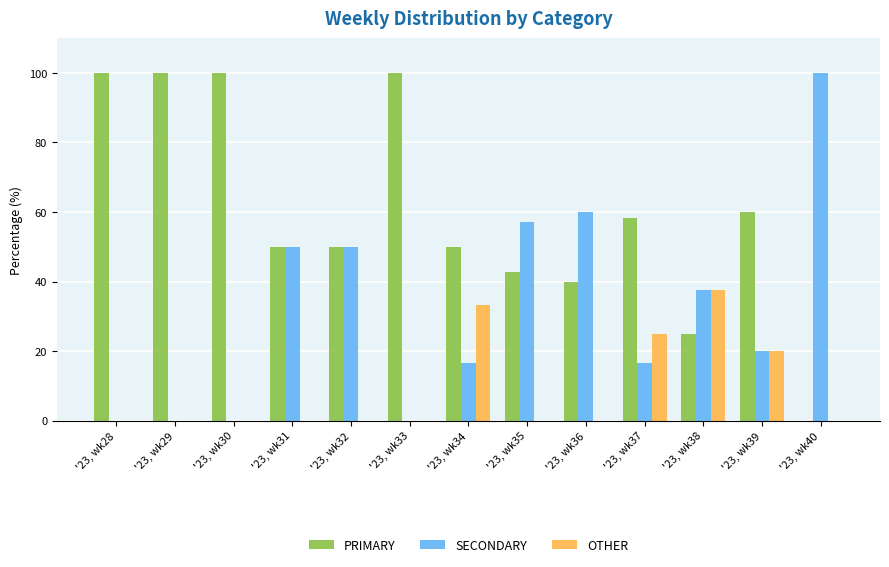

Reading right to left, transcribe all the data shown in this chart.

PRIMARY: '23, wk40=0.0	'23, wk39=60.0	'23, wk38=25.0	'23, wk37=58.3	'23, wk36=40.0	'23, wk35=42.9	'23, wk34=50.0	'23, wk33=100.0	'23, wk32=50.0	'23, wk31=50.0	'23, wk30=100.0	'23, wk29=100.0	'23, wk28=100.0
SECONDARY: '23, wk40=100.0	'23, wk39=20.0	'23, wk38=37.5	'23, wk37=16.7	'23, wk36=60.0	'23, wk35=57.1	'23, wk34=16.7	'23, wk33=0.0	'23, wk32=50.0	'23, wk31=50.0	'23, wk30=0.0	'23, wk29=0.0	'23, wk28=0.0
OTHER: '23, wk40=0.0	'23, wk39=20.0	'23, wk38=37.5	'23, wk37=25.0	'23, wk36=0.0	'23, wk35=0.0	'23, wk34=33.3	'23, wk33=0.0	'23, wk32=0.0	'23, wk31=0.0	'23, wk30=0.0	'23, wk29=0.0	'23, wk28=0.0